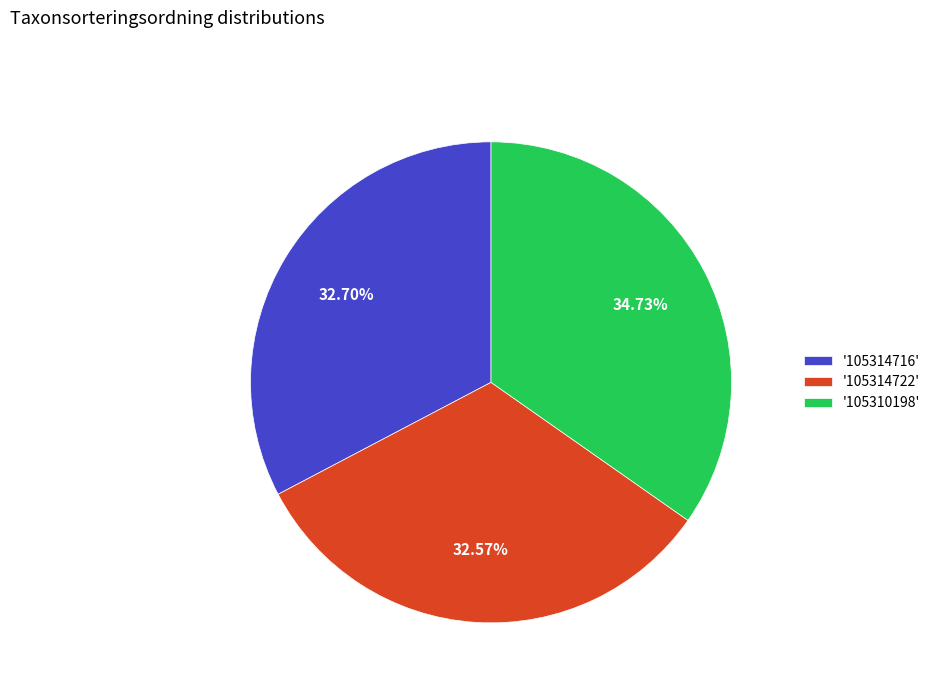

What is the ratio of the value at '105314722' to the value at '105314716'?

1.0